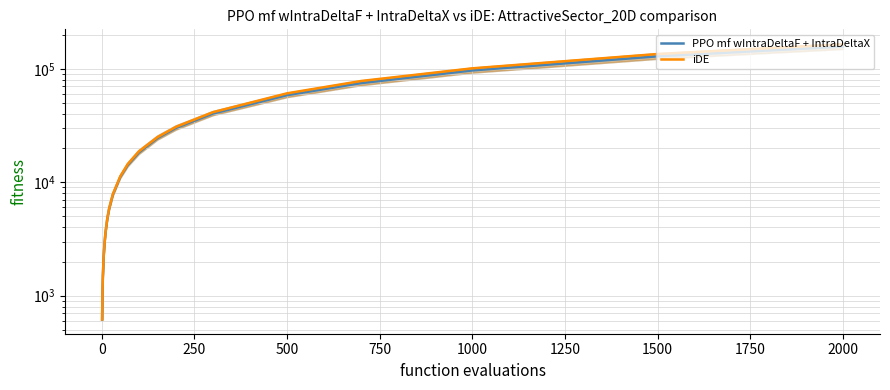

What are all the series names shown in the legend?

PPO mf wIntraDeltaF + IntraDeltaX, iDE